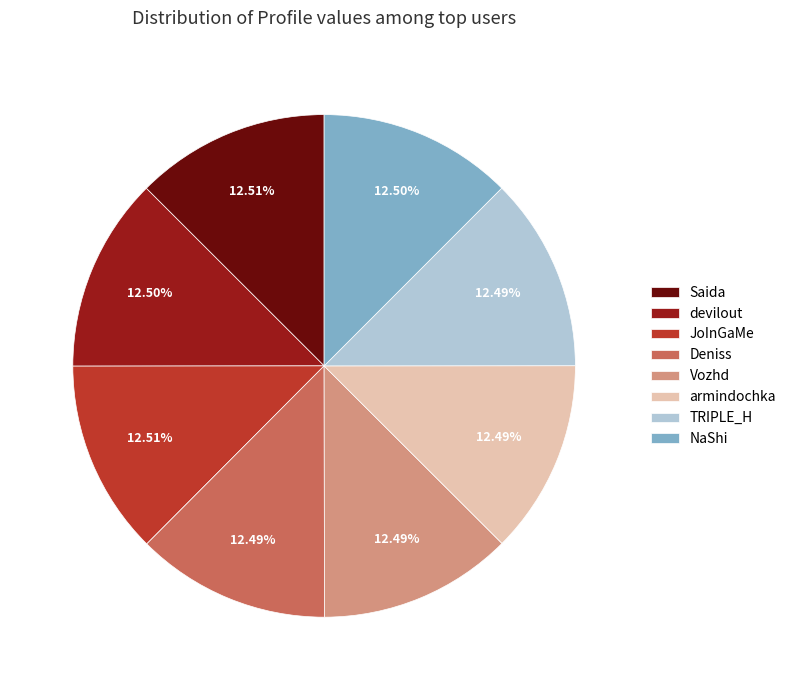

Is the sum of Deniss and TRIPLE_H greater than half?

No